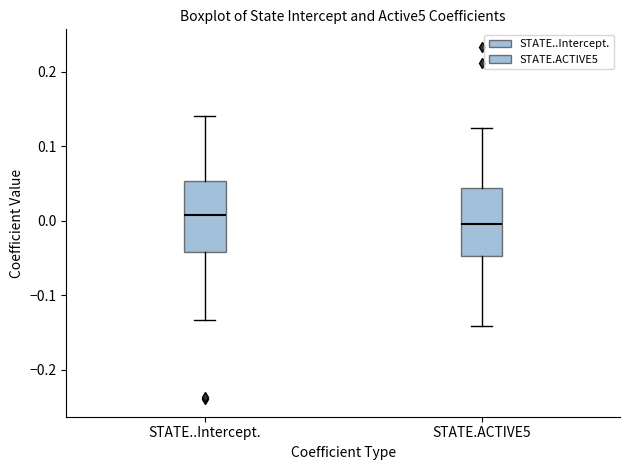

Where does the upper whisker of the box for STATE.ACTIVE5 end on the y-axis? The values are not printed on the chart, so give them approximately, as read against the axis.

0.12